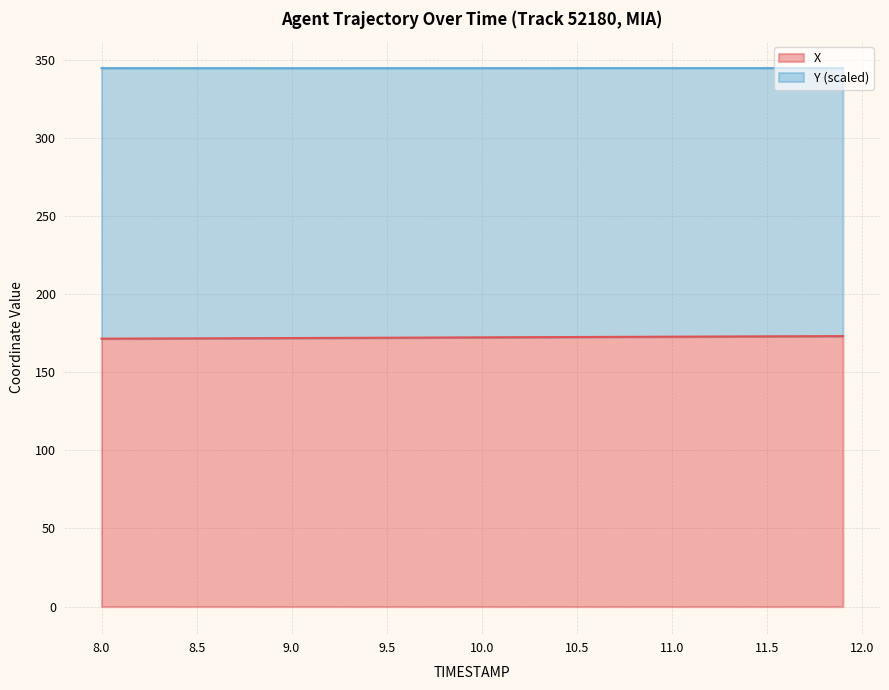

What is the highest value of the X series?

173.1